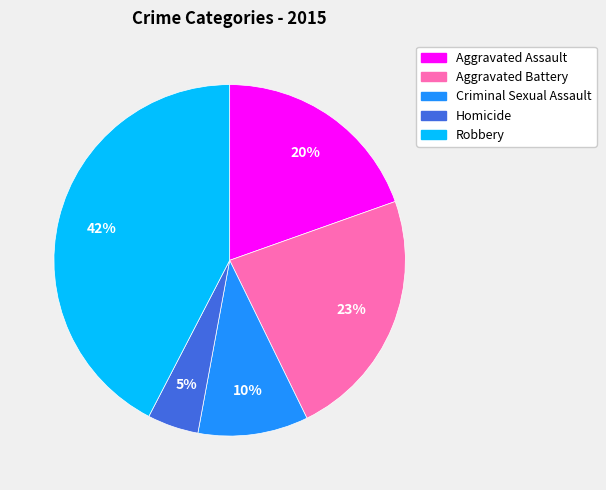

Which has a higher value, Aggravated Battery or Robbery?

Robbery